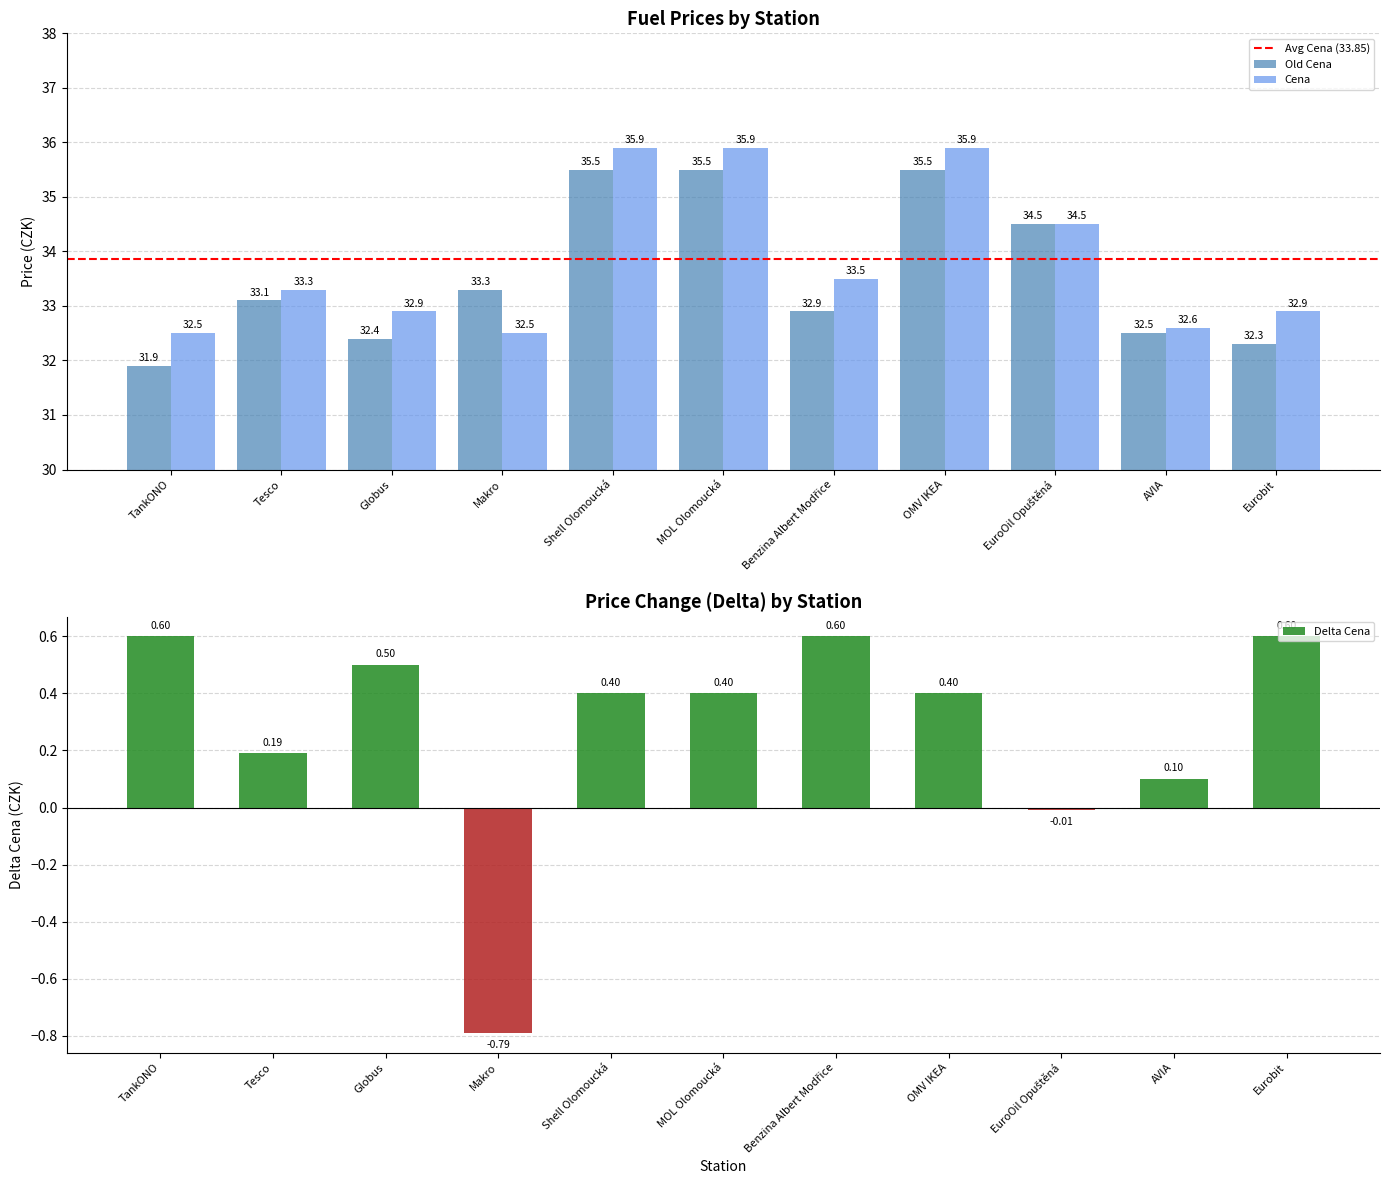

The value of Old Cena at AVIA is 32.5. True or false?

True